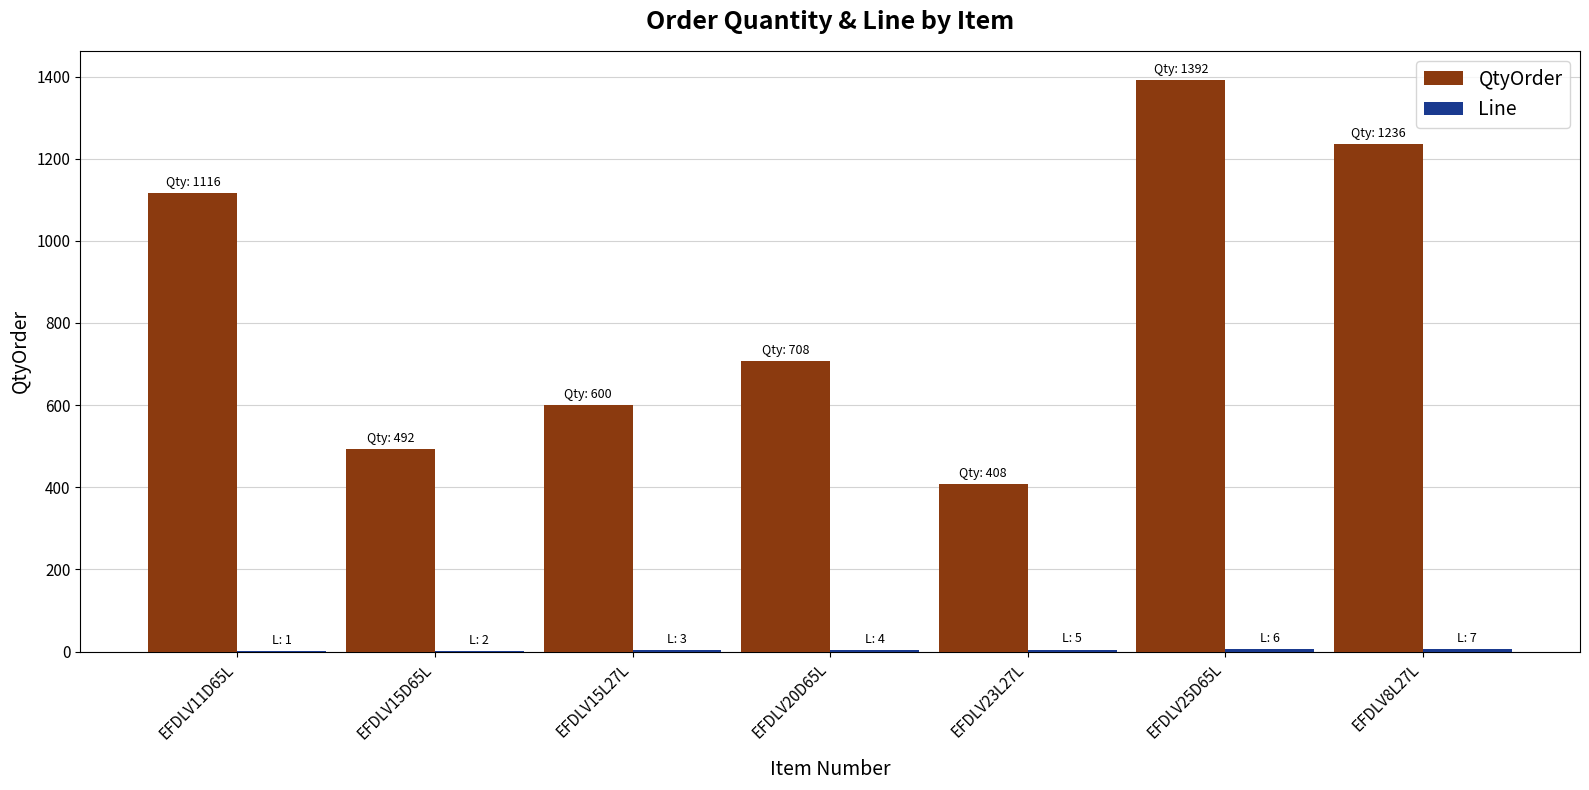

The QtyOrder series shows 236 at EFDLV15D65L. True or false?

False